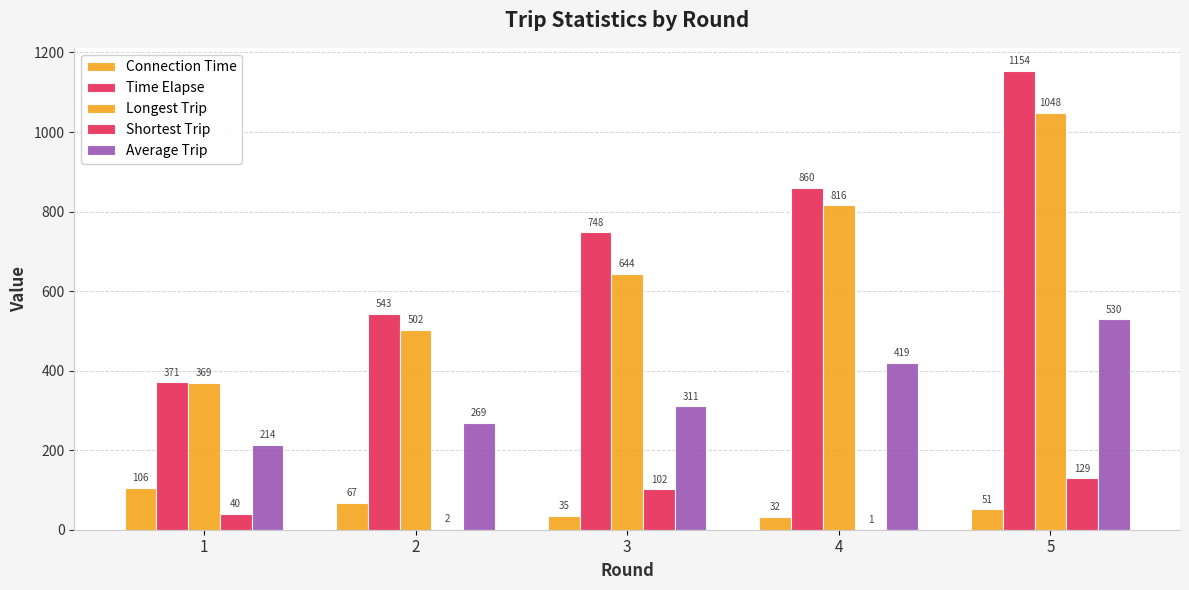

At which label does Average Trip first exceed 310?

3